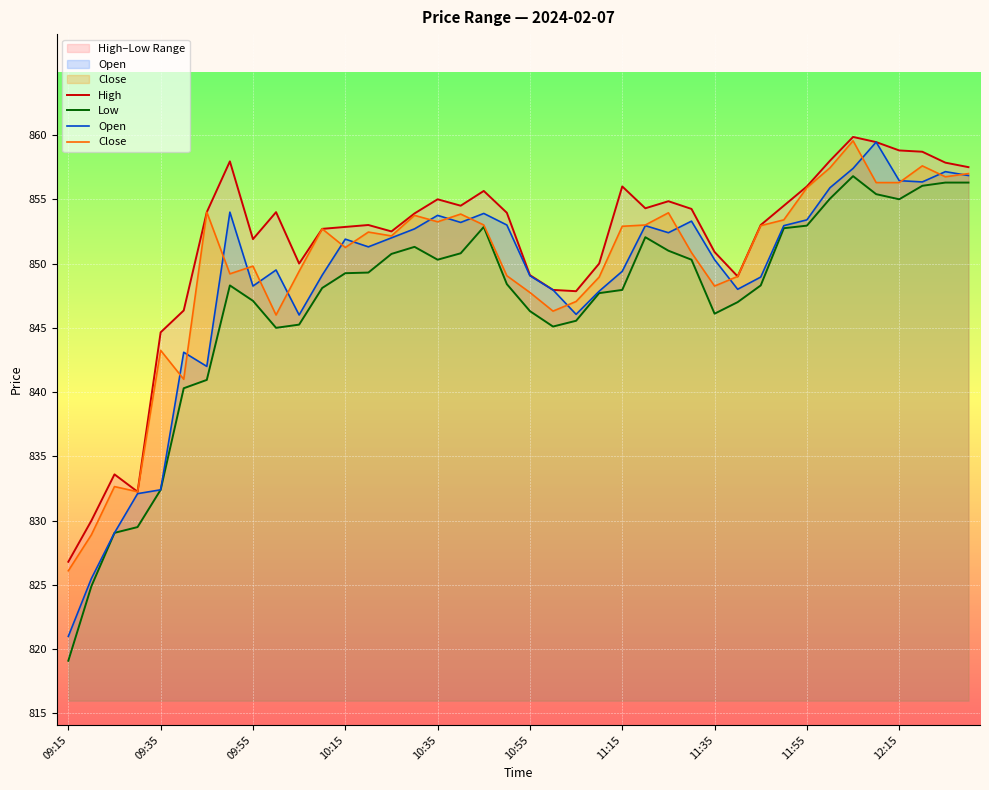

How many distinct data groups are displayed?

4